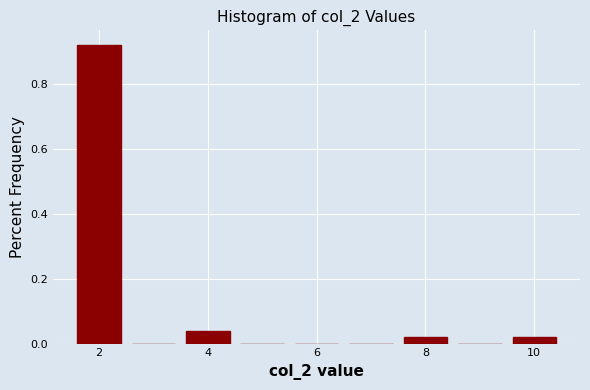

Reading left to right, transcribe this chart: for each bar, give the range it covers on the x-axis and its height. Neither the bar edges nor the heights are printed on the chart, so give them approximately, as read against the axes.

1.5 to 2.5: 0.92
2.5 to 3.5: 0
3.5 to 4.5: 0.04
4.5 to 5.5: 0
5.5 to 6.5: 0
6.5 to 7.5: 0
7.5 to 8.5: 0.02
8.5 to 9.5: 0
9.5 to 10.5: 0.02